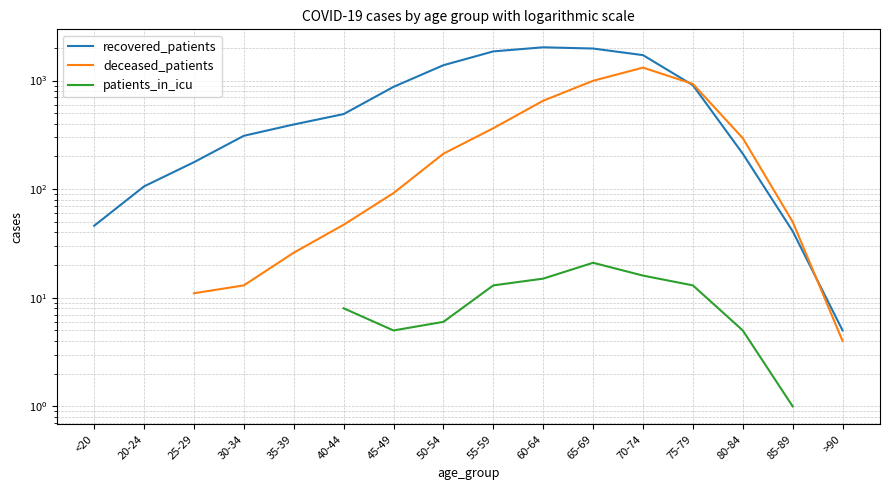

True or false: patients_in_icu and deceased_patients cross at least once.

False